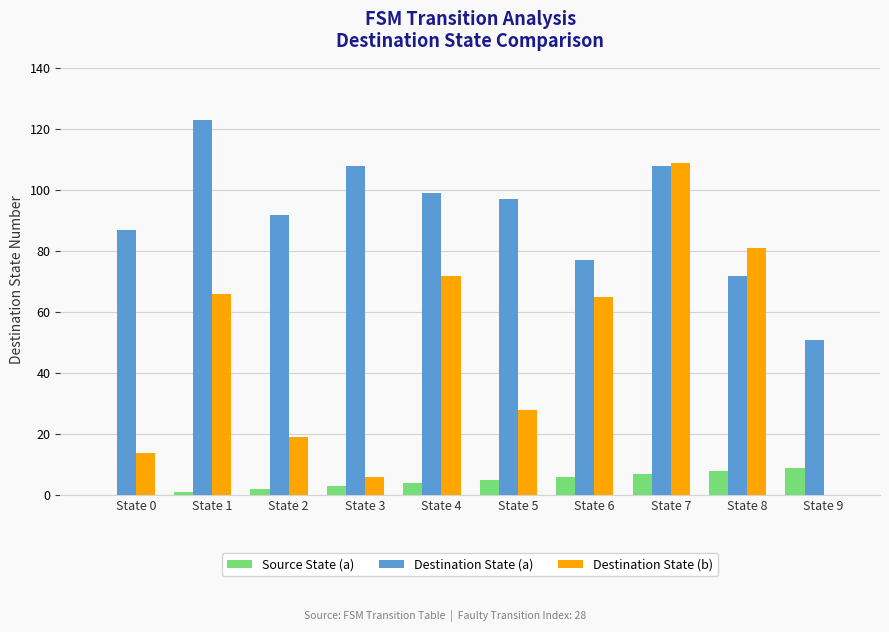

Reading left to right, transcribe all the data shown in this chart.

Source State (a): 0	1	2	3	4	5	6	7	8	9
Destination State (a): 87	123	92	108	99	97	77	108	72	51
Destination State (b): 14	66	19	6	72	28	65	109	81	0